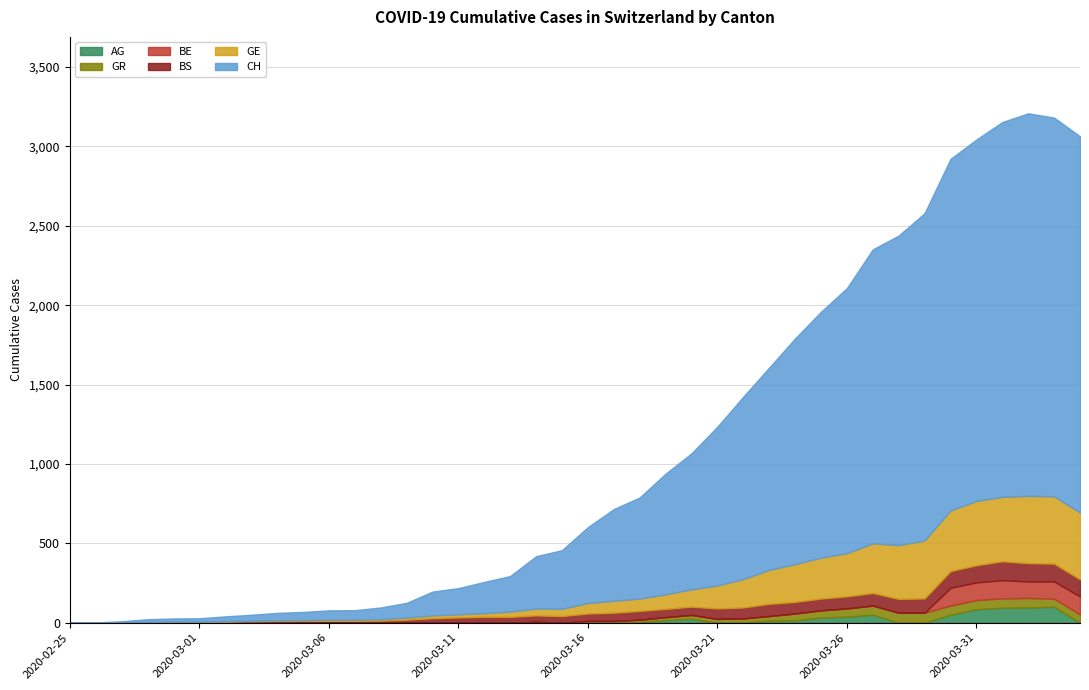

Reading left to right, transcribe all the data shown in this chart.

GE: 0	1	1	2	3	3	3	4	4	5	7	7	9	13	18	20	23	33	43	46	66	75	78	92	109	145	179	214	238	258	272	313	339	365	382	405	406	424	424	421
BS: 0	0	3	3	4	4	7	9	11	12	12	12	13	19	28	33	36	37	40	42	47	52	55	52	52	66	69	77	73	74	76	79	87	90	105	108	119	115	112	108
GR: 0	0	0	0	0	0	0	0	0	0	0	0	0	0	0	0	0	0	6	0	9	9	13	18	24	24	27	29	43	45	52	58	63	63	58	58	59	60	51	52
BE: 0	0	0	0	0	0	0	0	0	0	0	0	0	0	0	0	0	0	0	0	0	0	0	0	0	0	0	0	0	0	0	0	0	0	112	111	115	104	109	113
AG: 0	0	0	0	0	0	0	0	0	0	0	0	0	0	0	0	1	0	0	0	2	2	6	17	25	0	0	13	15	33	38	50	0	0	50	85	94	96	100	0
CH: 0	1	5	17	20	21	30	37	47	51	59	60	74	93	150	165	197	224	330	369	478	578	637	760	857	1000	1149	1274	1422	1549	1670	1852	1950	2062	2215	2277	2361	2410	2386	2370